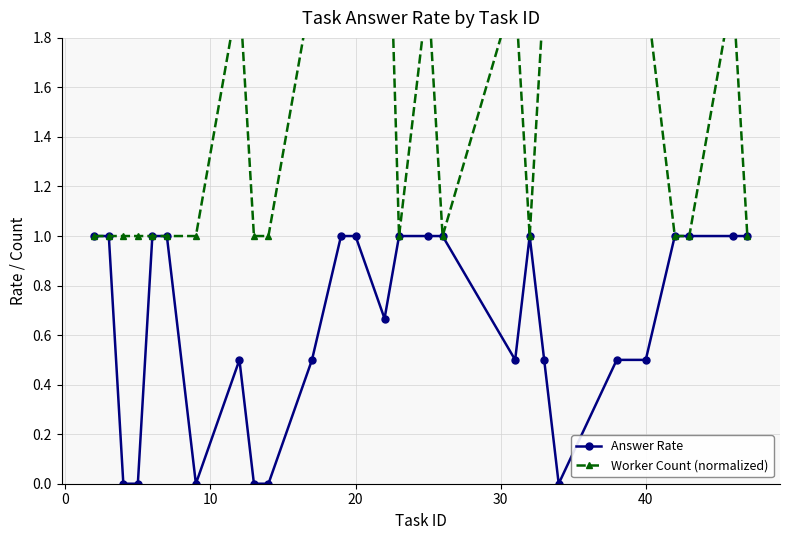

True or false: Worker Count (normalized) and Answer Rate cross at least once.

False